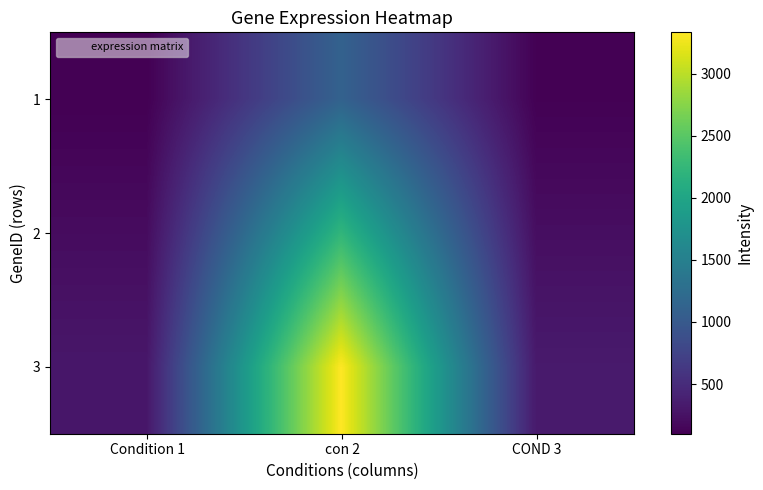

Reading right to left, extract all data points from this chart.

1: COND 3=110	con 2=1111	Condition 1=100
2: COND 3=220	con 2=2222	Condition 1=200
3: COND 3=330	con 2=3333	Condition 1=300